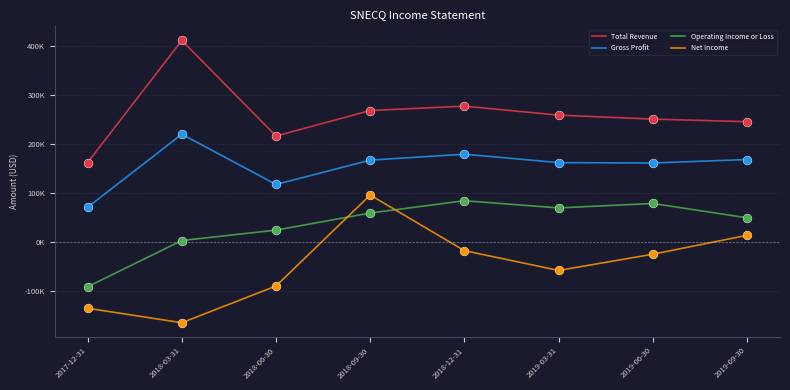

What are all the series names shown in the legend?

Total Revenue, Gross Profit, Operating Income or Loss, Net Income